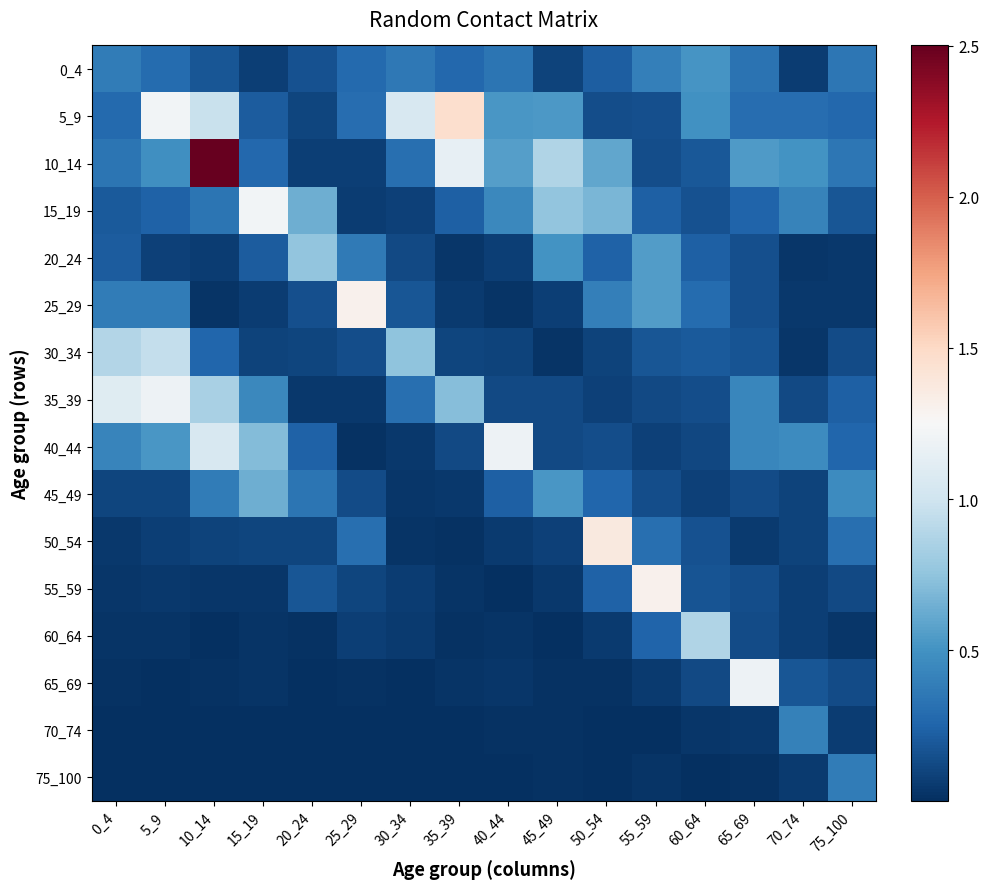

Rank the series at 5_9 from highest to lowest value.

5_9, 35_39, 30_34, 40_44, 10_14, 25_29, 0_4, 15_19, 45_49, 20_24, 50_54, 55_59, 60_64, 65_69, 70_74, 75_100